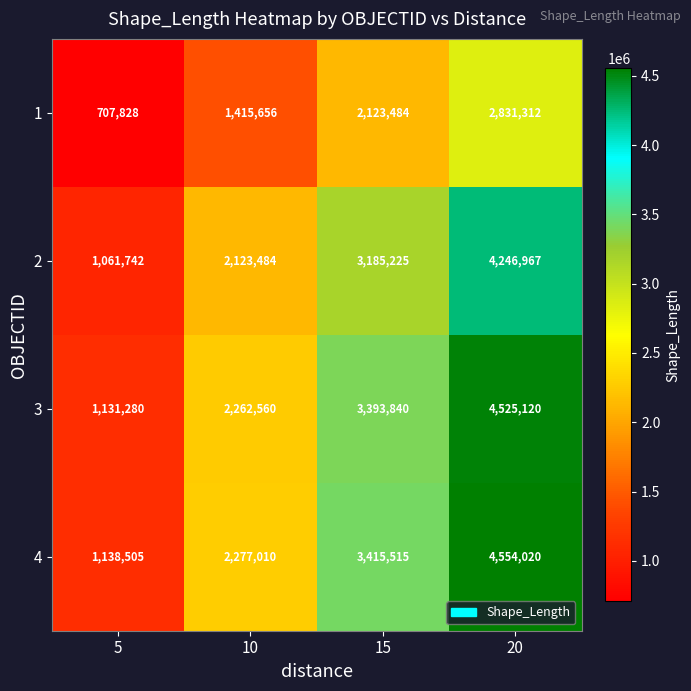

What is the approximate value of 1 at 20?

2831312